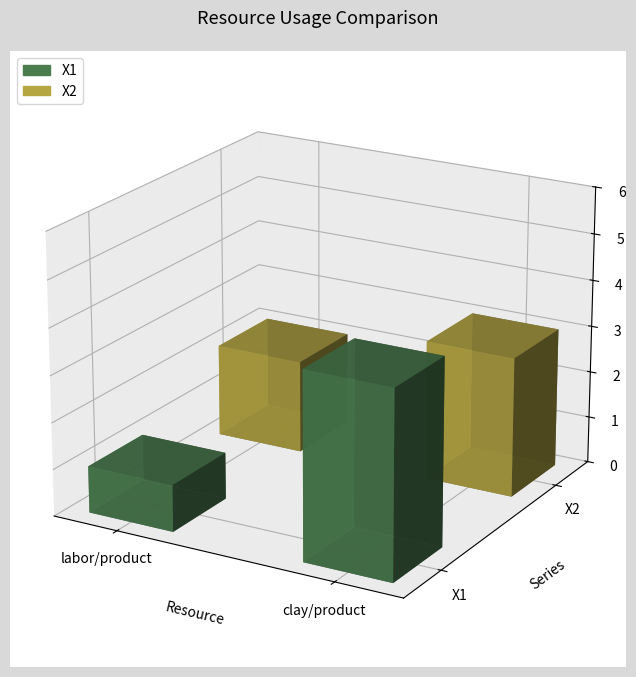

Does the chart contain stacked bars?

No